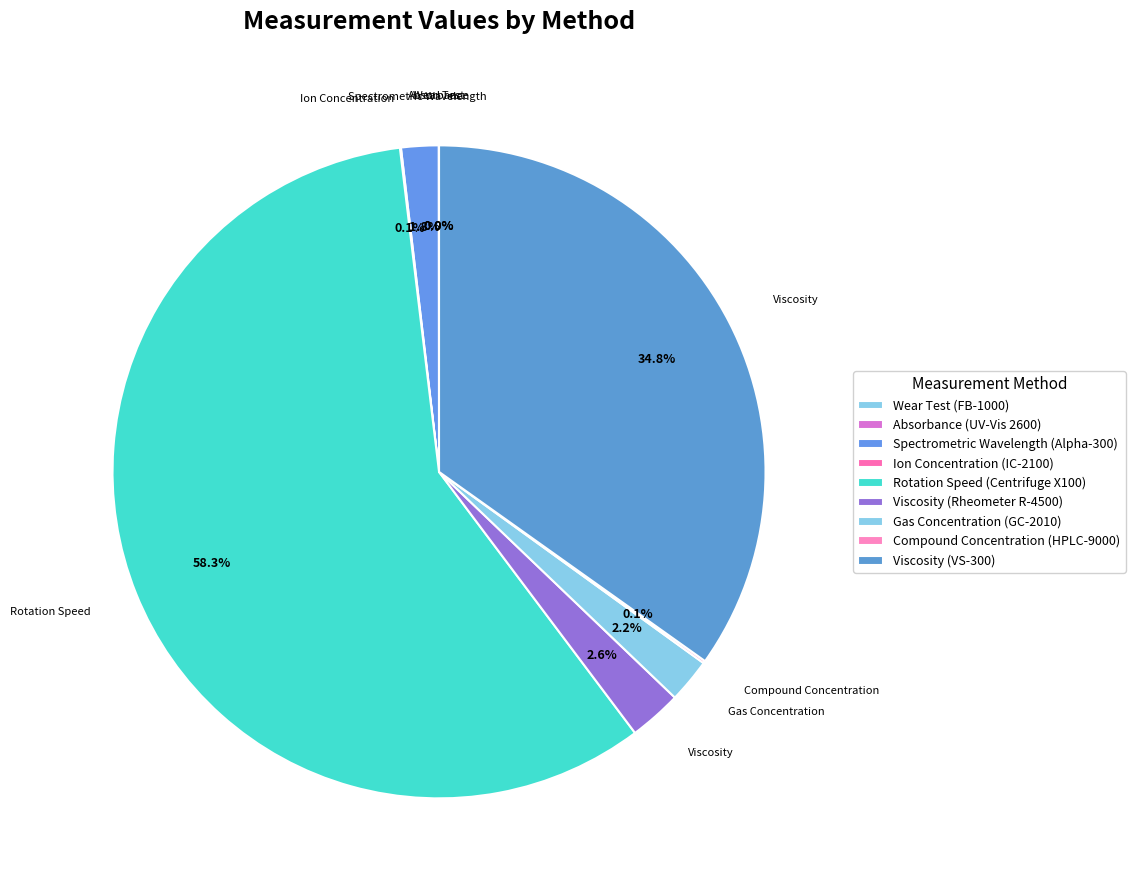

What is the change in value from Ion Concentration (IC-2100) to Gas Concentration (GC-2010)?

+439.5